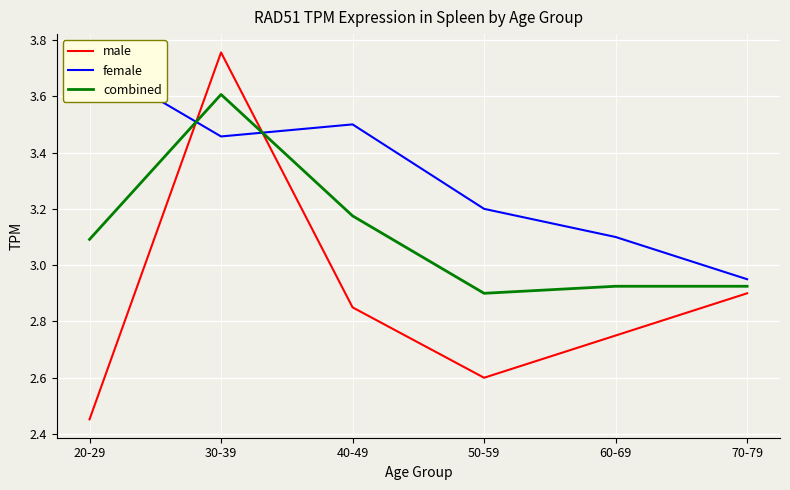

What is the label of the 1st point from the right?

70-79